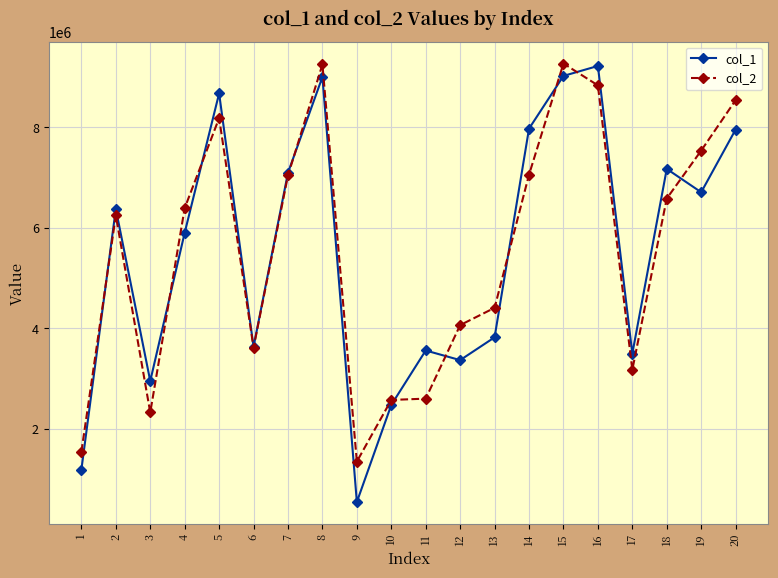

At 11, list the series in order from smallest to largest.

col_2, col_1